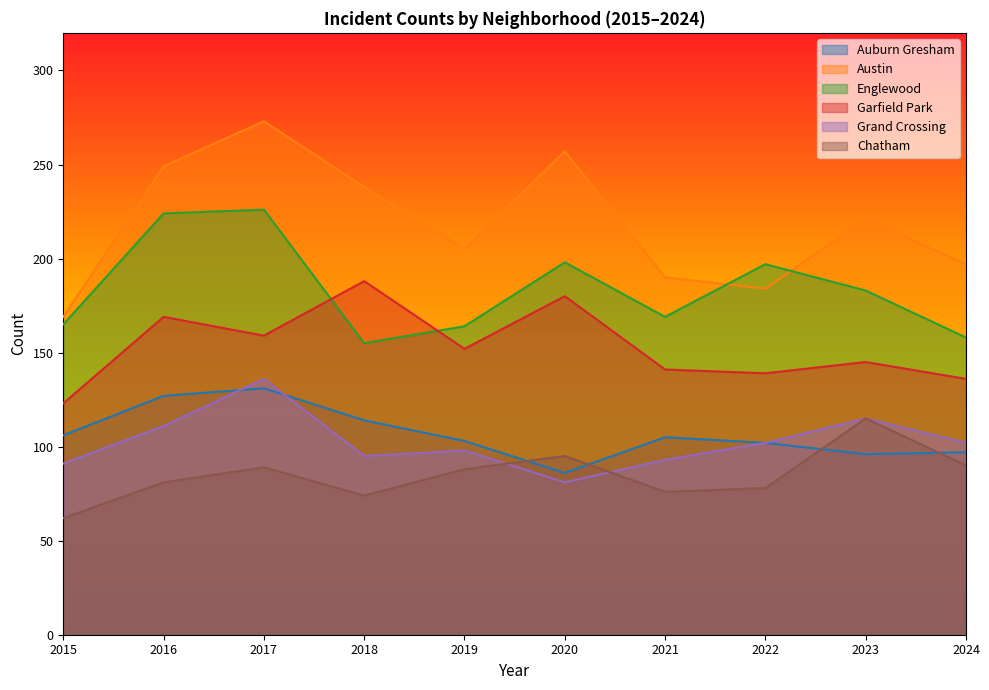

True or false: Englewood and Chatham cross at least once.

False